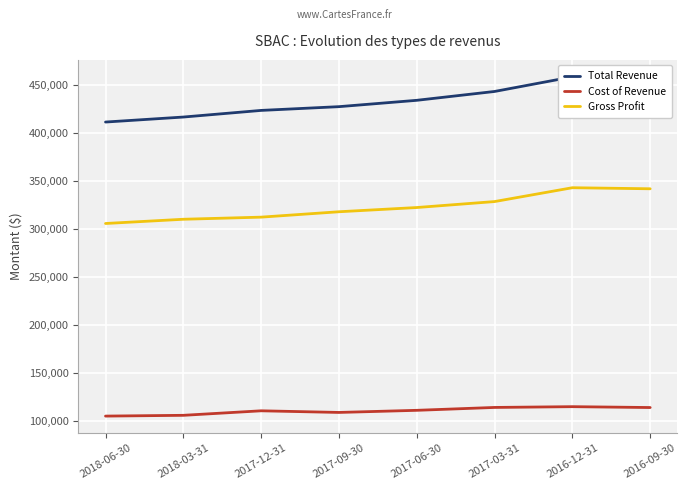

What is the total value across all series at 2016-12-31?

916600